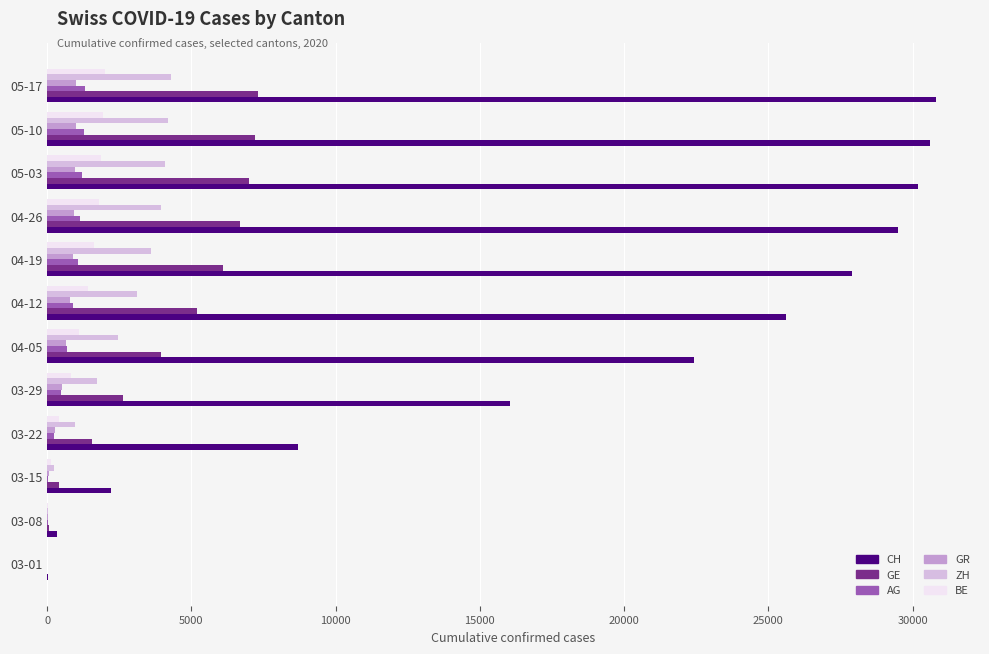

What is the average value of the GR series?

595